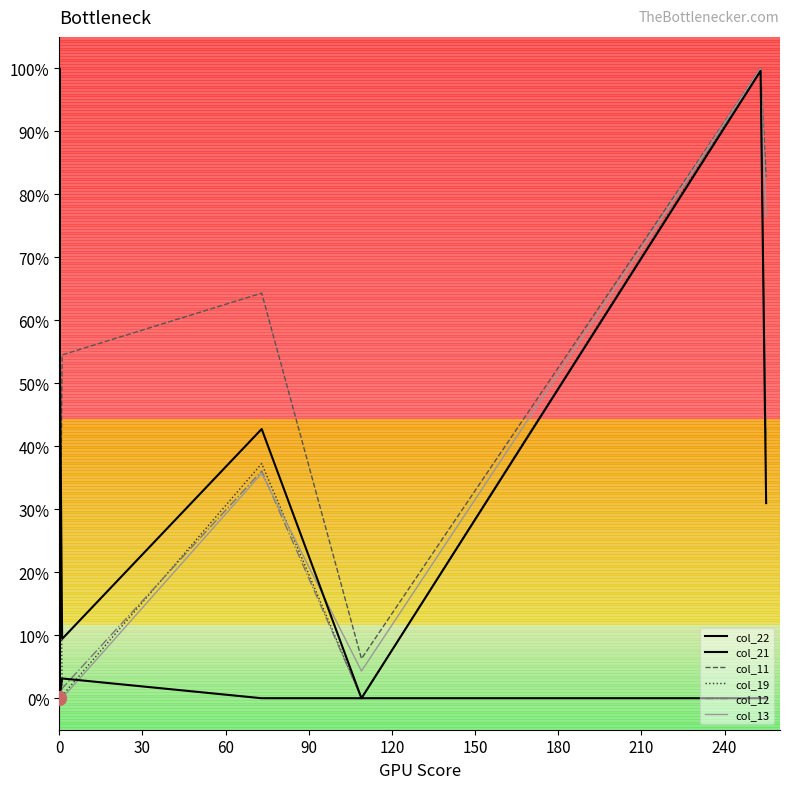

What is the maximum value for col_21?

100.0